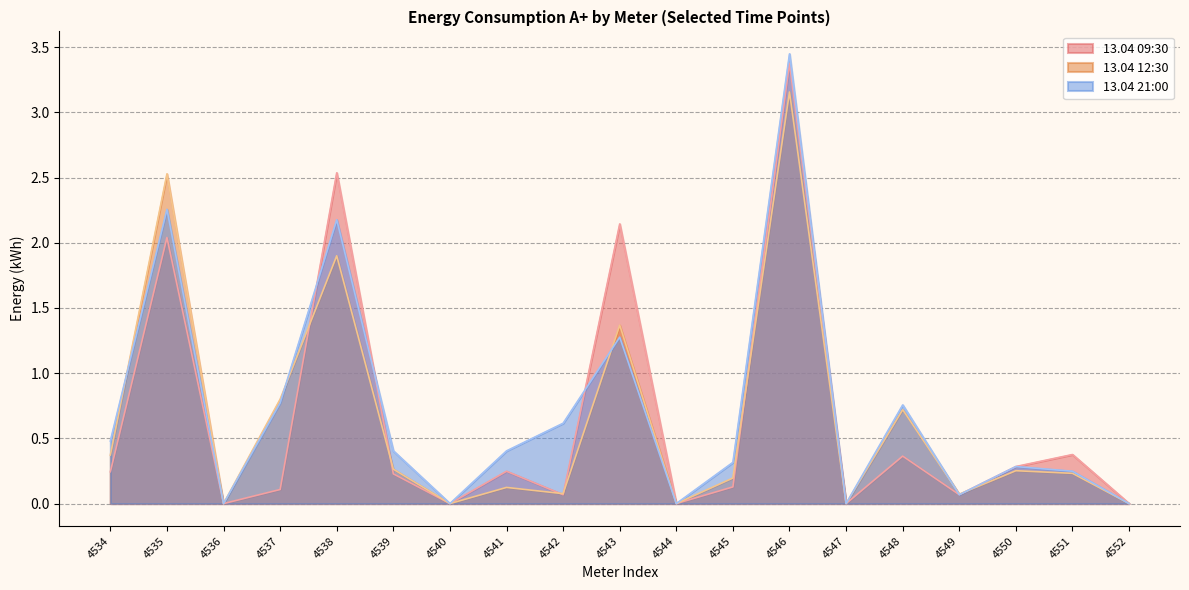

Which series ends up on top after the final intersection of 13.04 09:30 and 13.04 12:30?

13.04 09:30